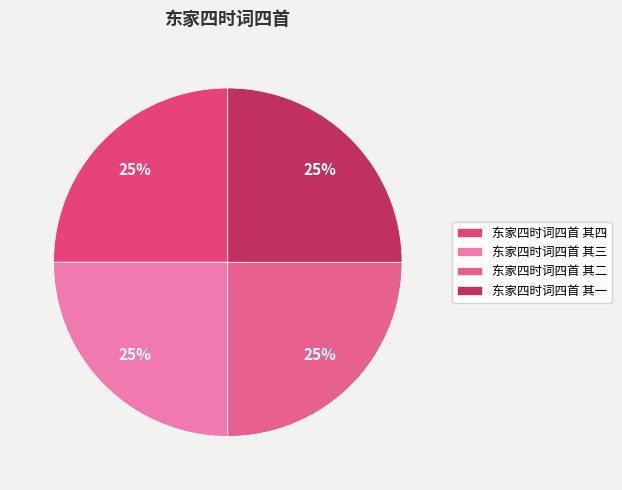

True or false: 东家四时词四首 其一 accounts for 25% of the total.

True